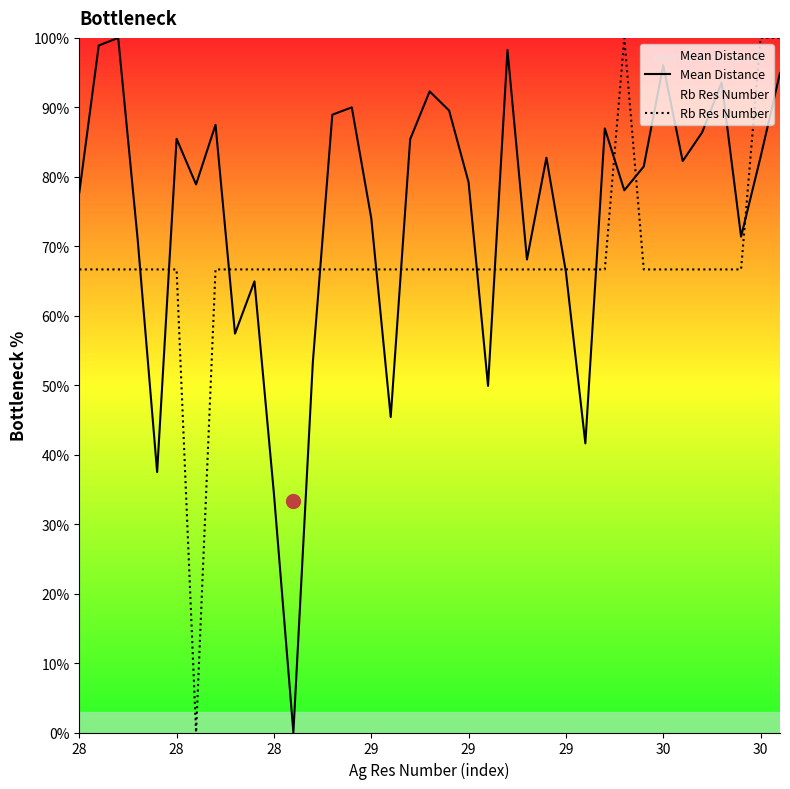

After their last crossing, which series has the higher values: Rb Res Number or Mean Distance?

Rb Res Number